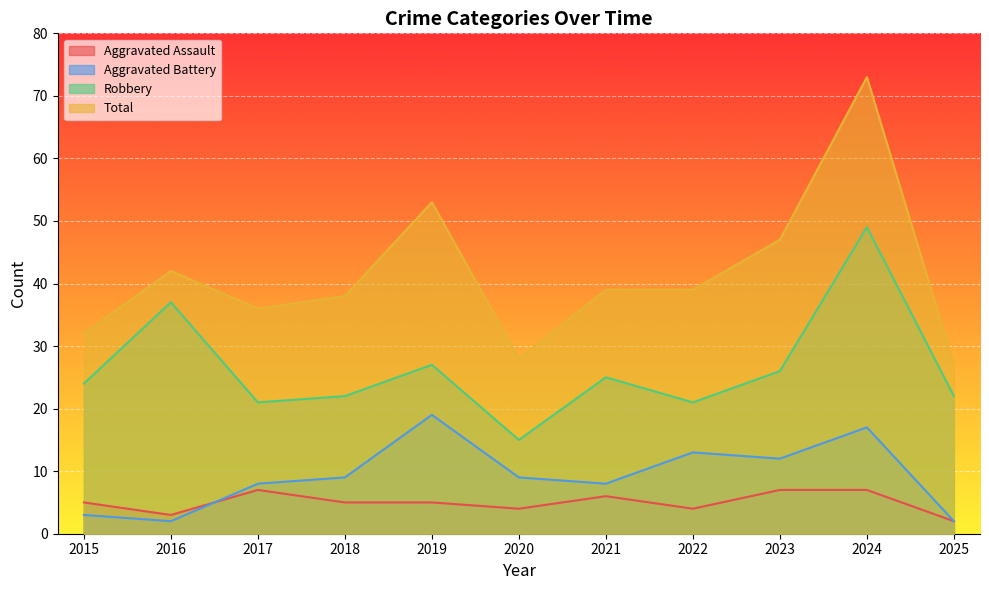

How many interior local peaks does the Aggravated Assault series have?

2